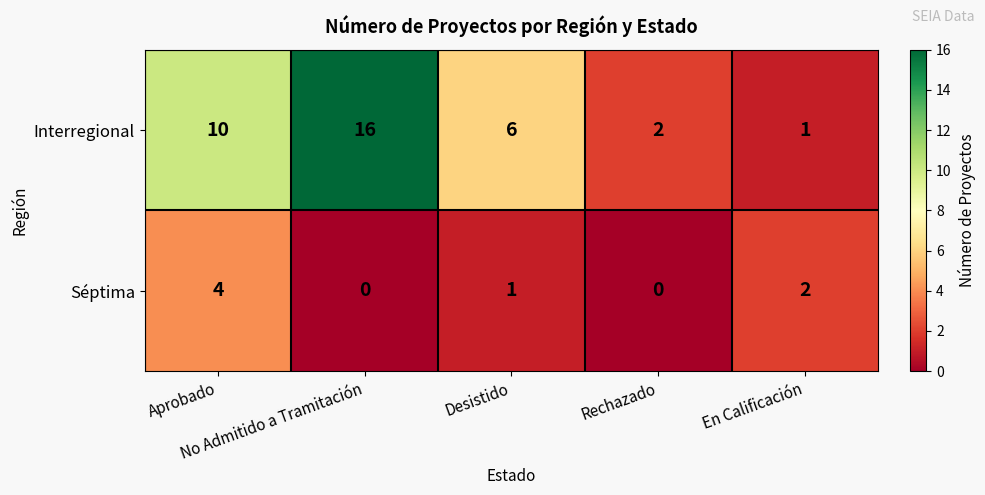

What is the highest value of the Séptima series?

4